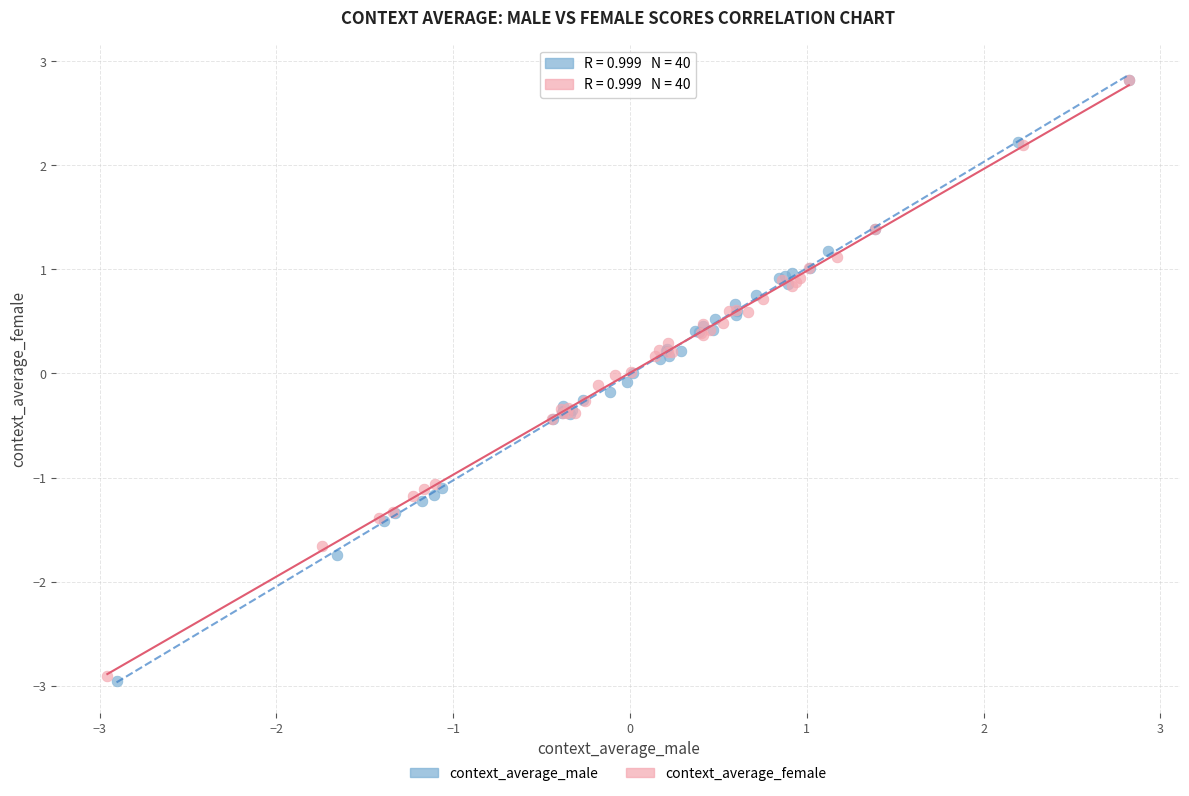

Which series has the largest Y range (max minus min)?

context_average_male